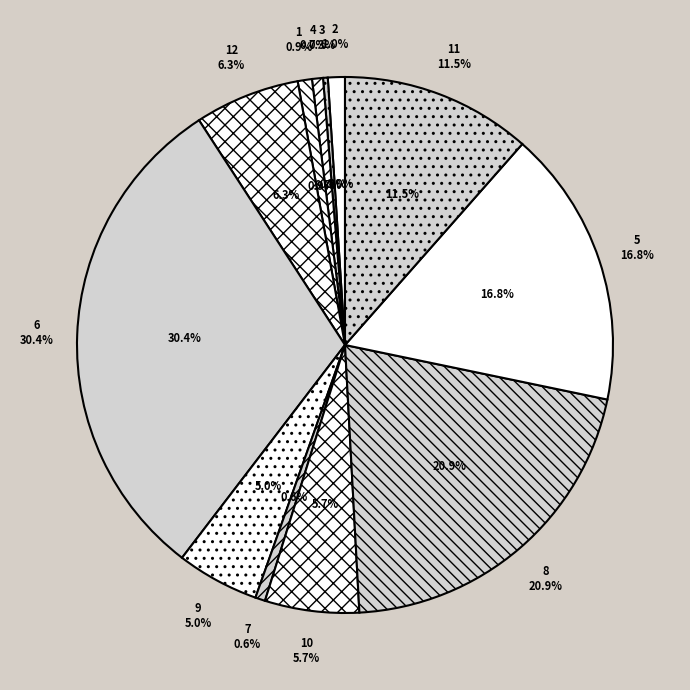

Count the number of slices in the pie.

12